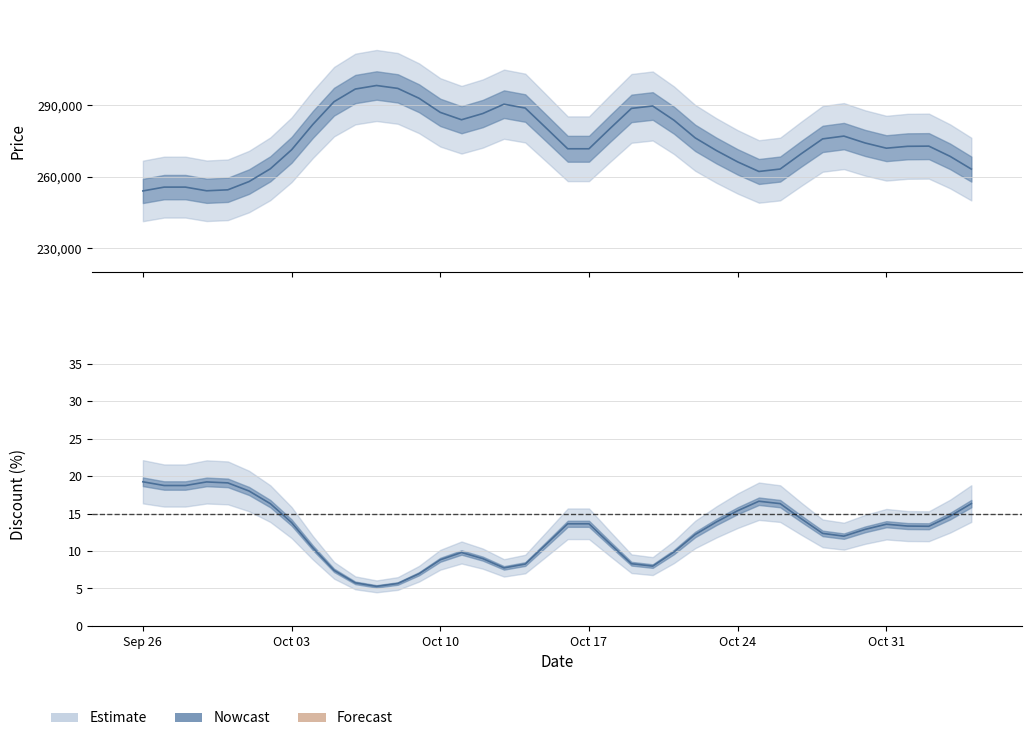

How many data points are above 14170?

15